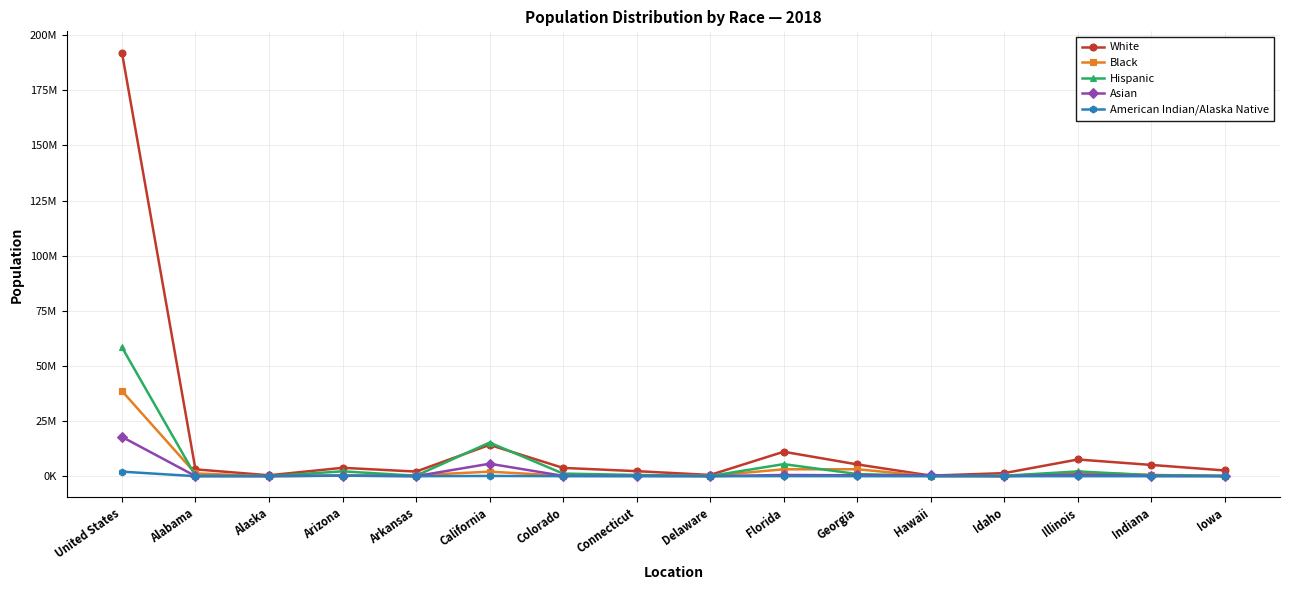

Reading left to right, list all the values displayed in this chart.

White: United States=192117000	Alabama=3115600	Alaska=426100	Arizona=3815100	Arkansas=2110400	California=14206900	Colorado=3774700	Connecticut=2298100	Delaware=582600	Florida=11101600	Georgia=5358000	Hawaii=278500	Idaho=1407600	Illinois=7588300	Indiana=5121300	Iowa=2614600
Black: United States=38655700	Alabama=1257300	Alaska=20700	Arizona=297000	Arkansas=436900	California=2074900	Colorado=212200	Connecticut=343000	Delaware=199900	Florida=3141700	Georgia=3158000	Hawaii=20400	Idaho=9300	Illinois=1685200	Indiana=600600	Iowa=102300
Hispanic: United States=58483600	Alabama=204800	Alaska=50200	Arizona=2213600	Arkansas=224900	California=15261300	Colorado=1200900	Connecticut=576400	Delaware=88900	Florida=5488400	Georgia=994300	Hawaii=142100	Idaho=217500	Illinois=2173800	Indiana=460900	Iowa=186400
Asian: United States=17844800	Alabama=63800	Alaska=43200	Arizona=227200	Arkansas=44200	California=5669100	Colorado=176400	Connecticut=161300	Delaware=39100	Florida=571800	Georgia=421200	Hawaii=512800	Idaho=27300	Illinois=700500	Indiana=147400	Iowa=79400
American Indian/Alaska Native: United States=2082800	Alabama=19000	Alaska=110300	Arizona=271900	Arkansas=17000	California=120300	Colorado=27600	Connecticut=4900	Delaware=3300	Florida=39300	Georgia=16300	Hawaii=0	Idaho=18100	Illinois=14600	Indiana=8500	Iowa=9000